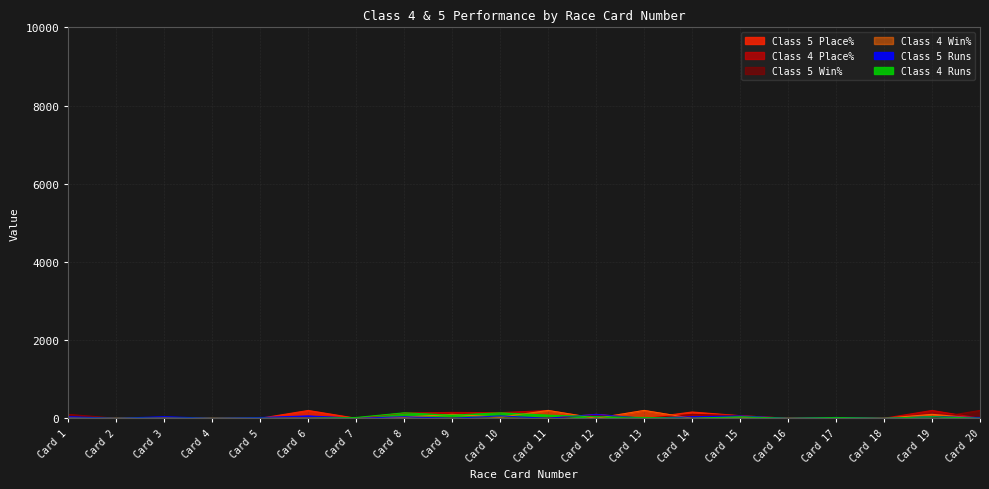

How many Class 5 Runs values are between 0 and 40?

16